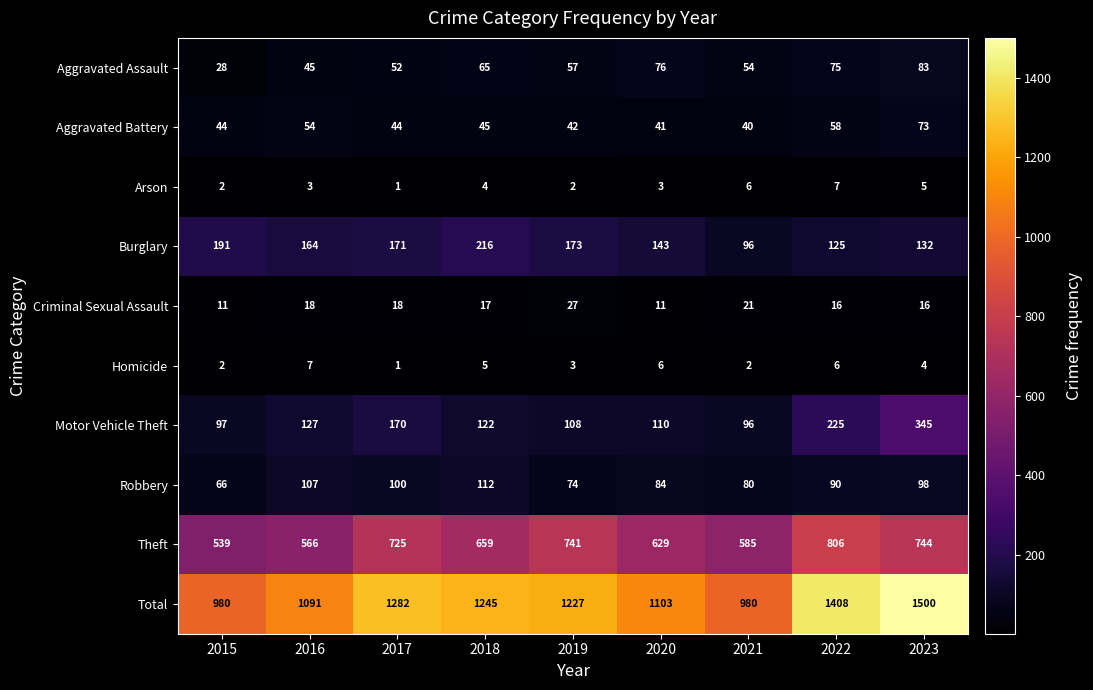

What is the sum of the Theft values at 2016 and 2018?

1225